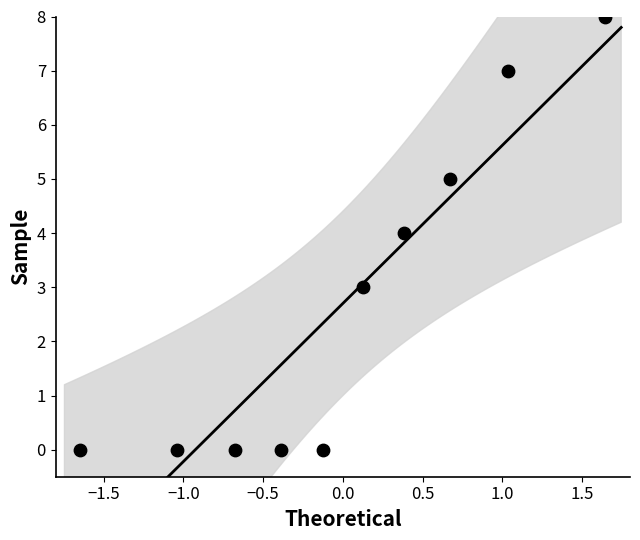

What is the range of Y values (max minus min)?

8